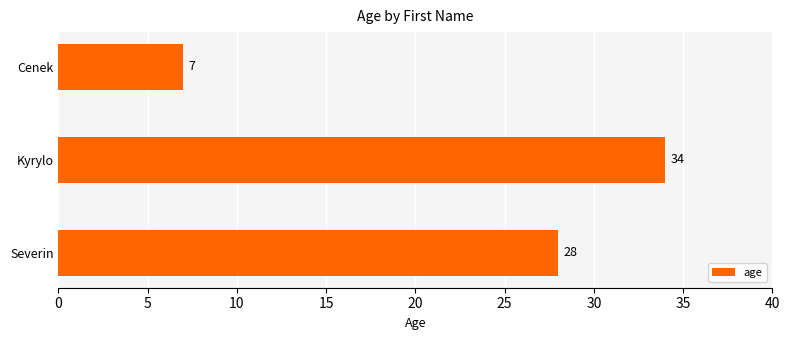

List the labels in order of value, largest first.

Kyrylo, Severin, Cenek